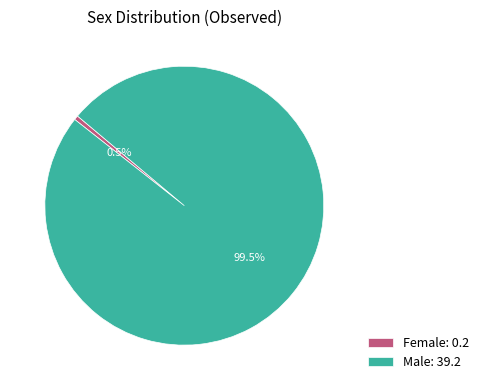

The Female slice represents 15% of the pie. True or false?

False